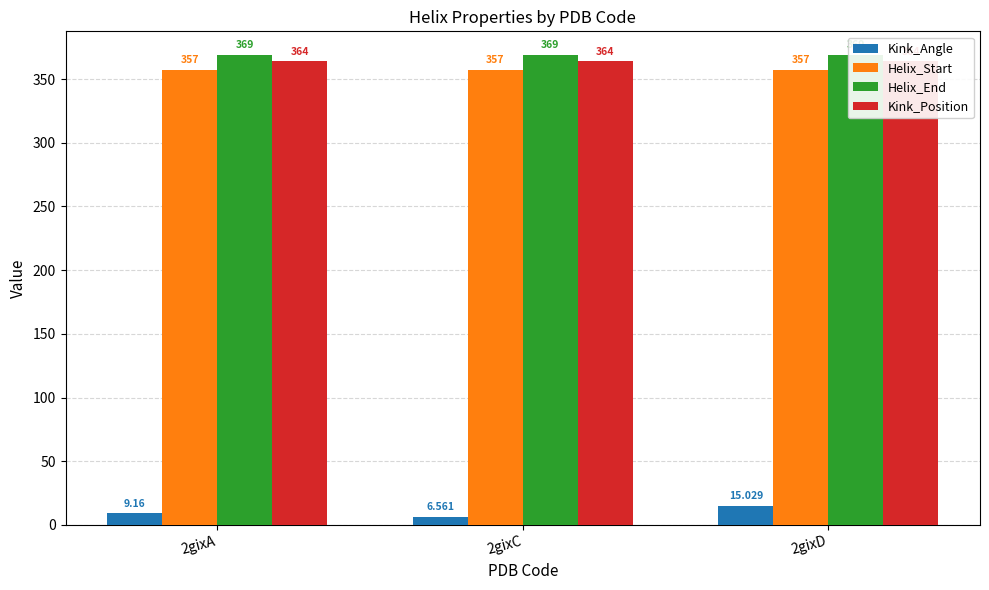

The Helix_Start series shows 357.0 at 2gixD. True or false?

True